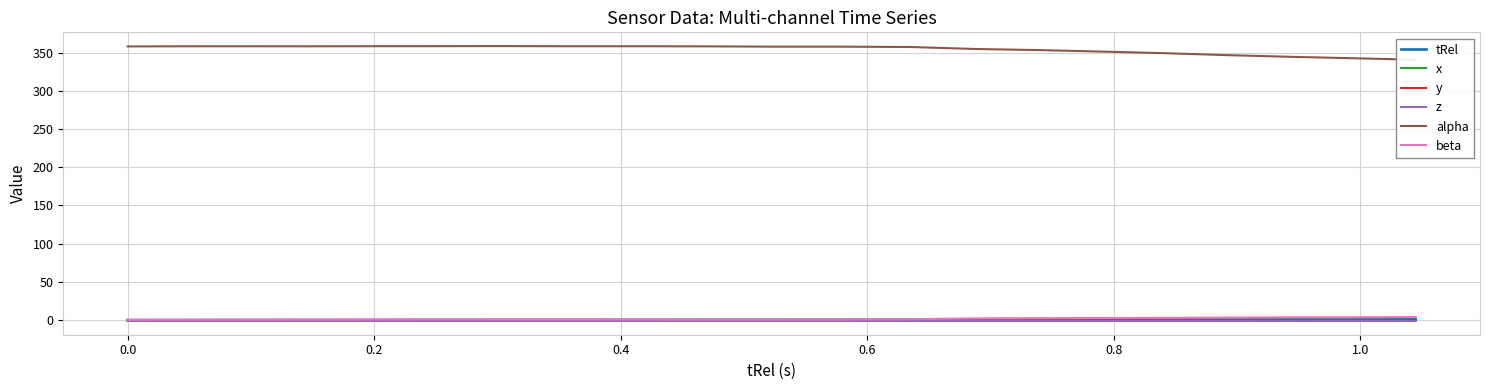

True or false: z has more than 0 interior local peaks.

True